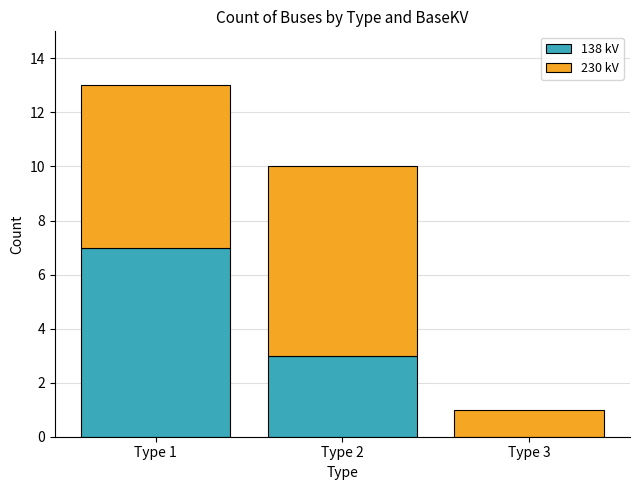

Reading right to left, list the values for the 138 kV series.

Type 3=0	Type 2=3	Type 1=7